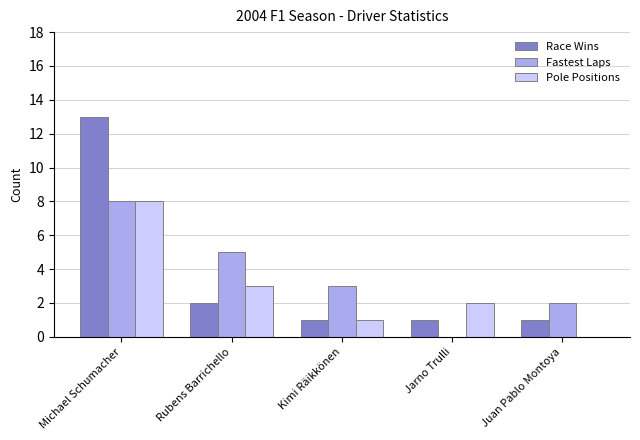

Where is Race Wins nearest to the value 7?

Rubens Barrichello